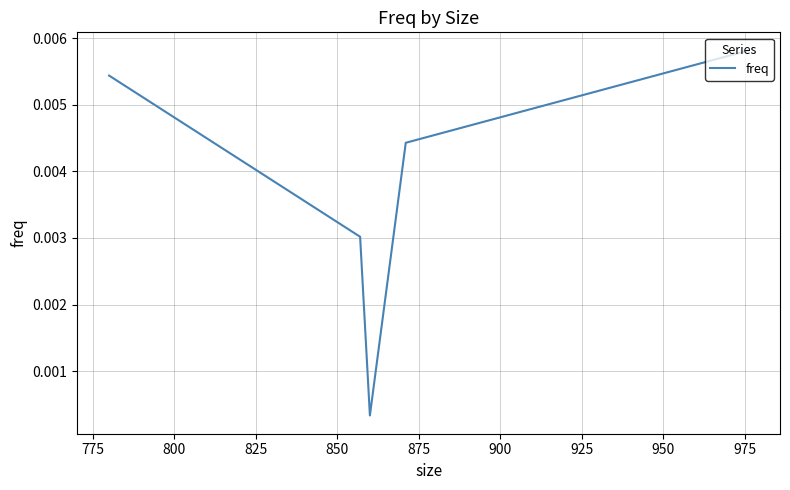

How many categories are shown in the chart?

5